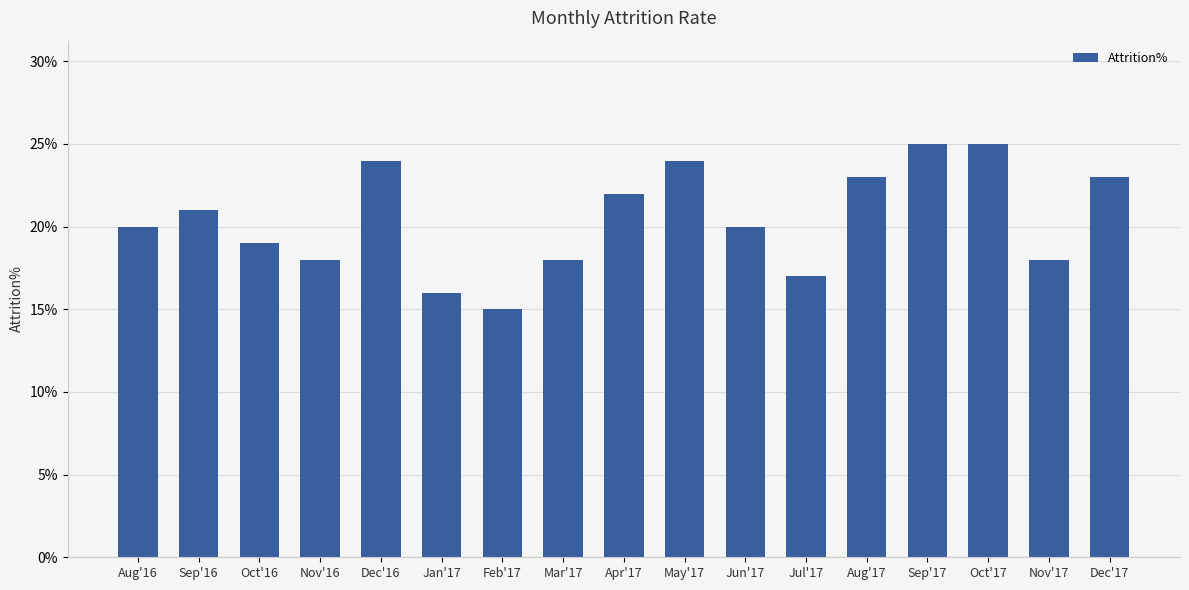

Does the chart contain any negative values?

No